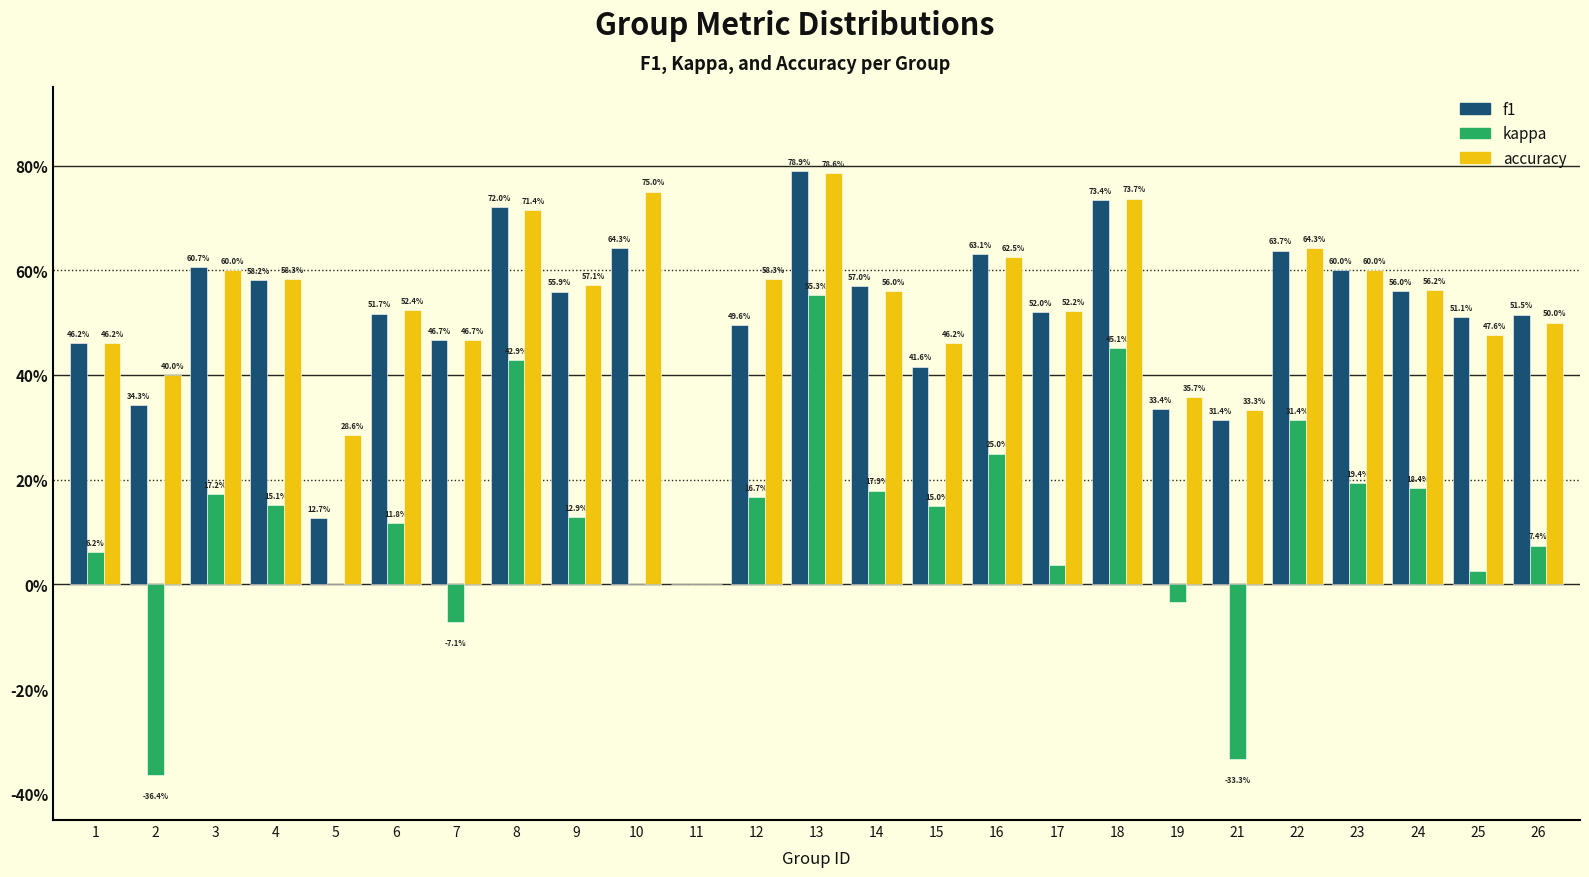

What are all the series names shown in the legend?

f1, kappa, accuracy